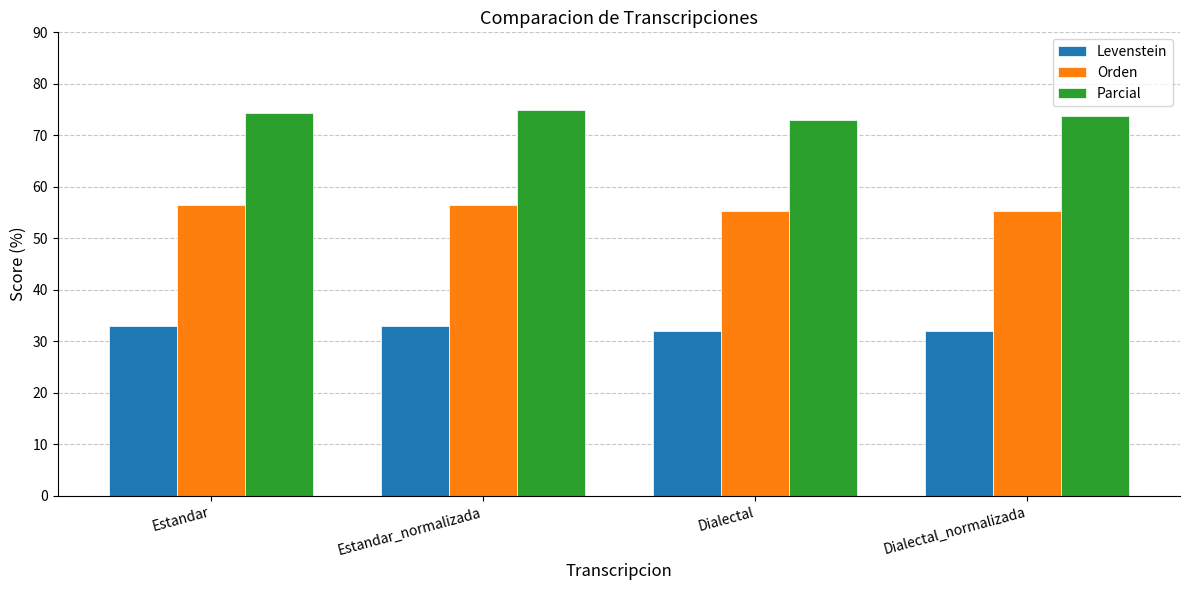

What position from the right is Estandar_normalizada?

3